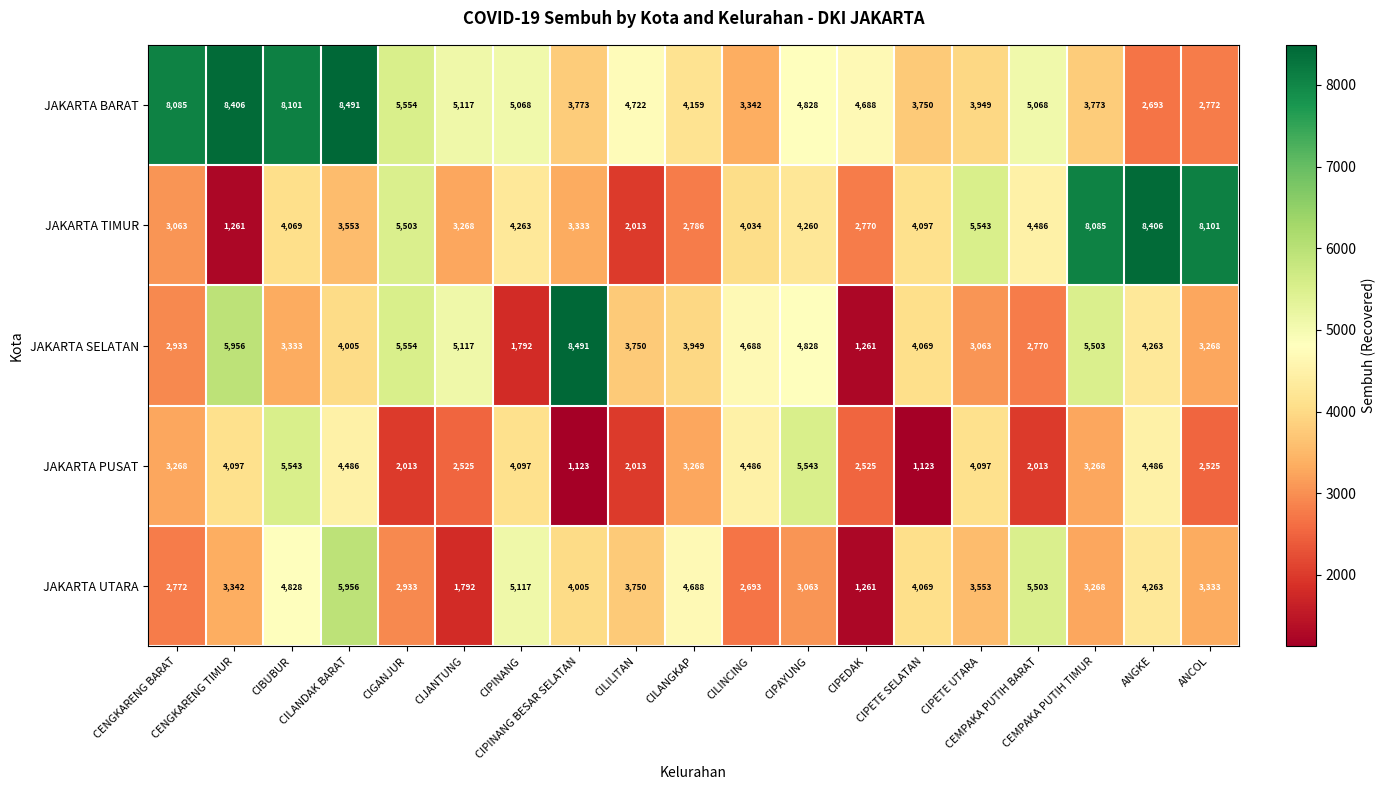

Which series has the largest total across all categories?

JAKARTA BARAT